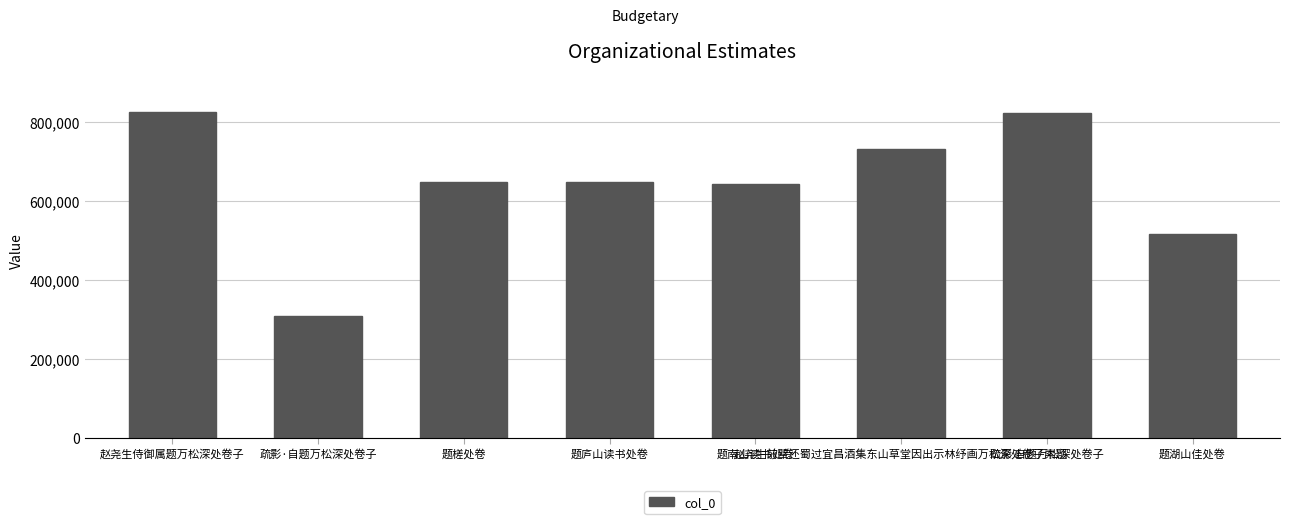

What is the label of the 4th bar from the left?

题庐山读书处卷